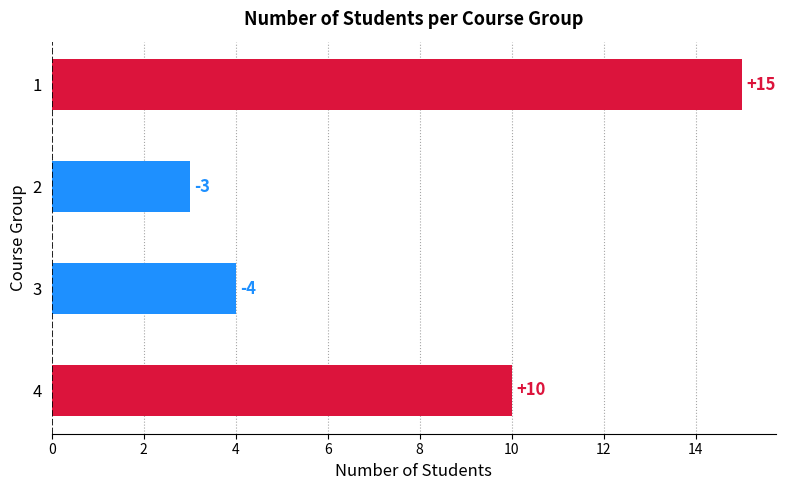

True or false: the data shows 4 at 4.

False